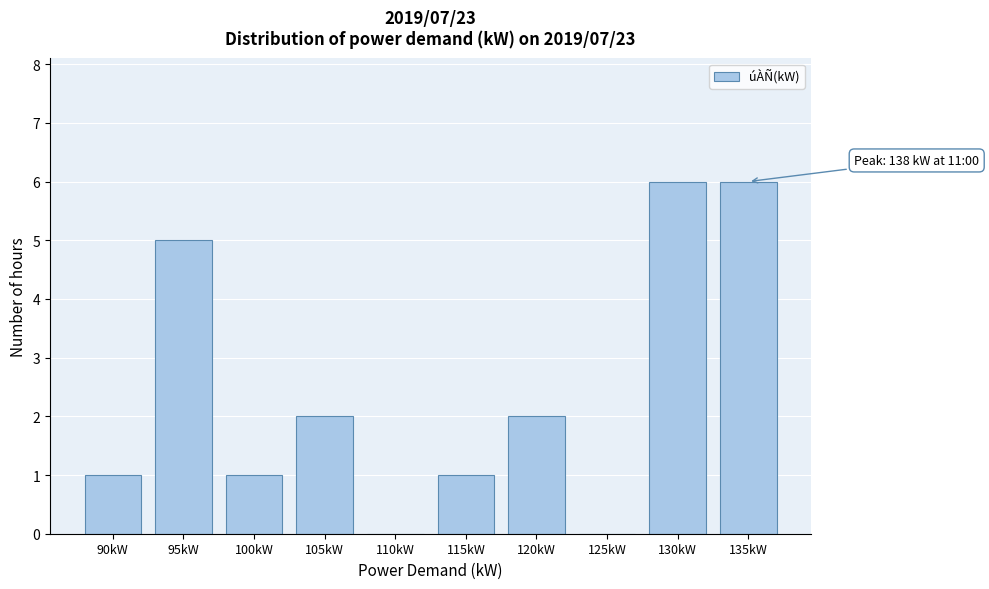

Reading left to right, extract all data points from this chart.

90kW=1	95kW=5	100kW=1	105kW=2	110kW=0	115kW=1	120kW=2	125kW=0	130kW=6	135kW=6